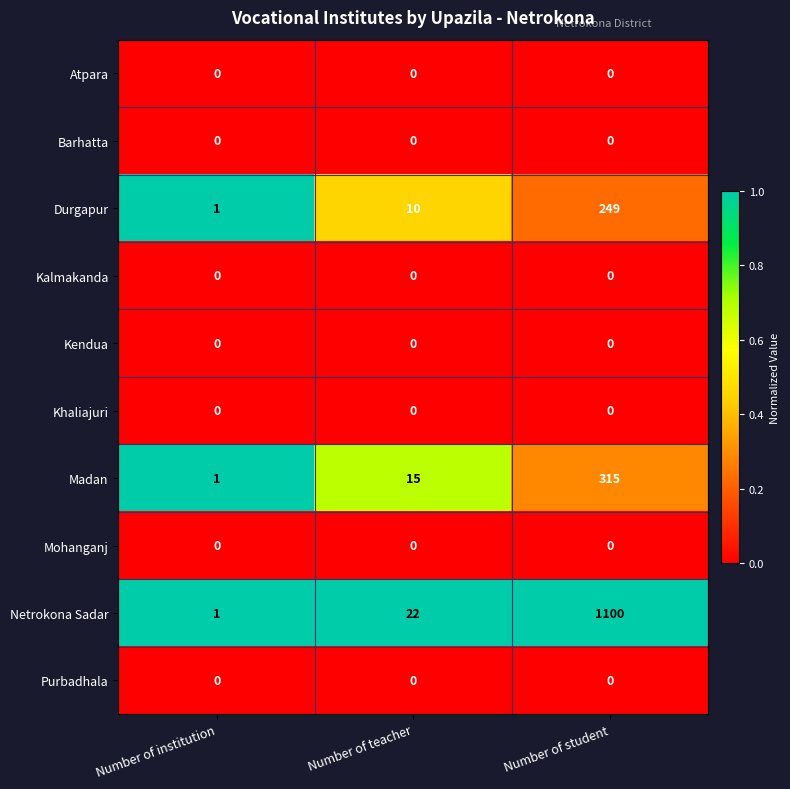

Which series has the largest range (max minus min)?

Netrokona Sadar